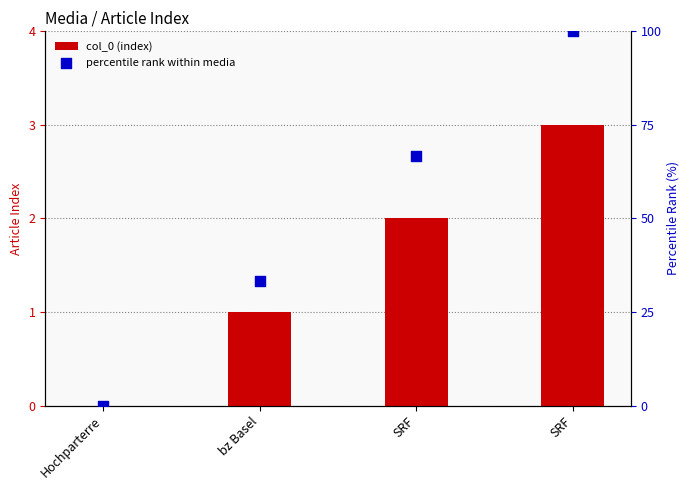

Which series has the widest spread of Y values?

percentile rank within media